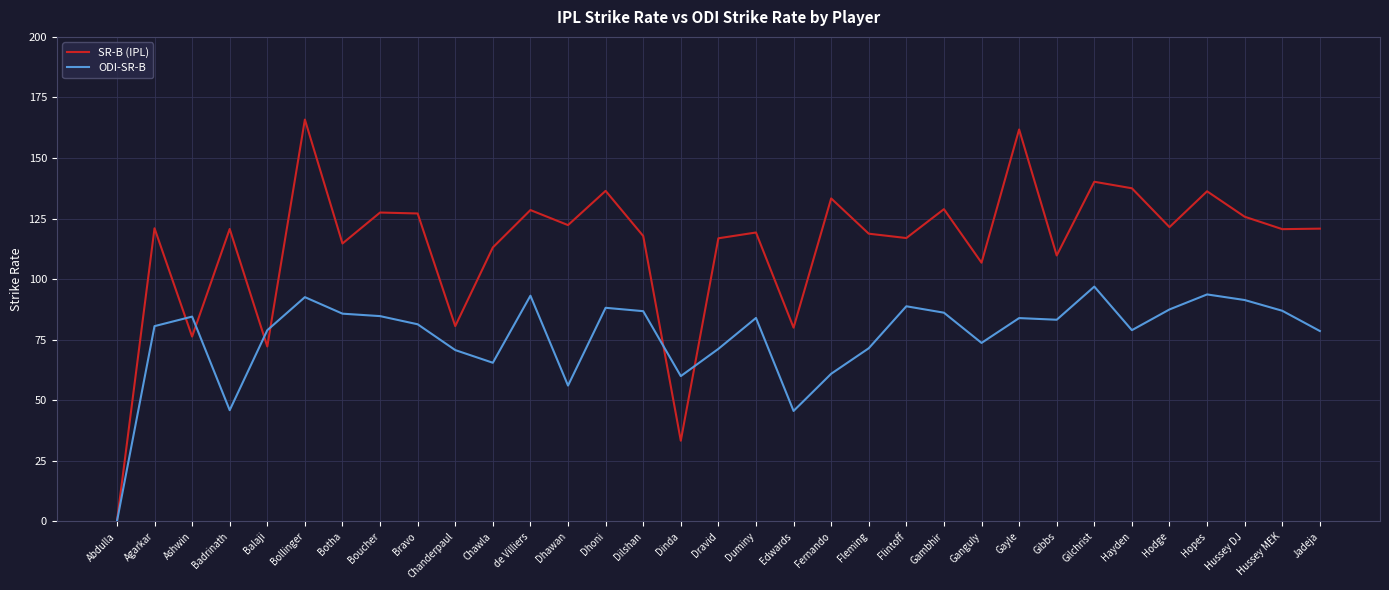

At how many categories does at least one series exceed 33?

32